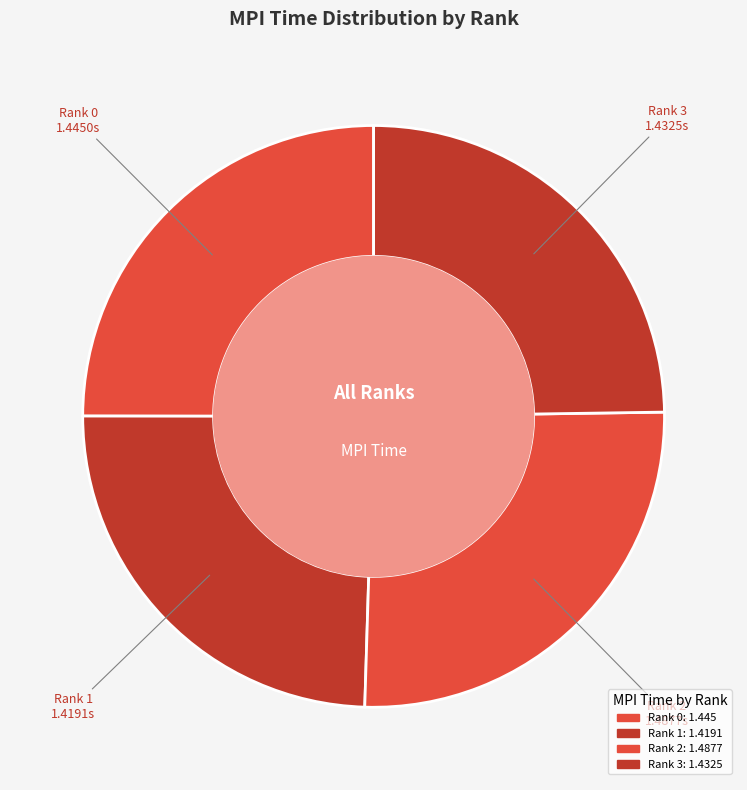

What is the total percentage of Rank 3 and Rank 0?

49.7%